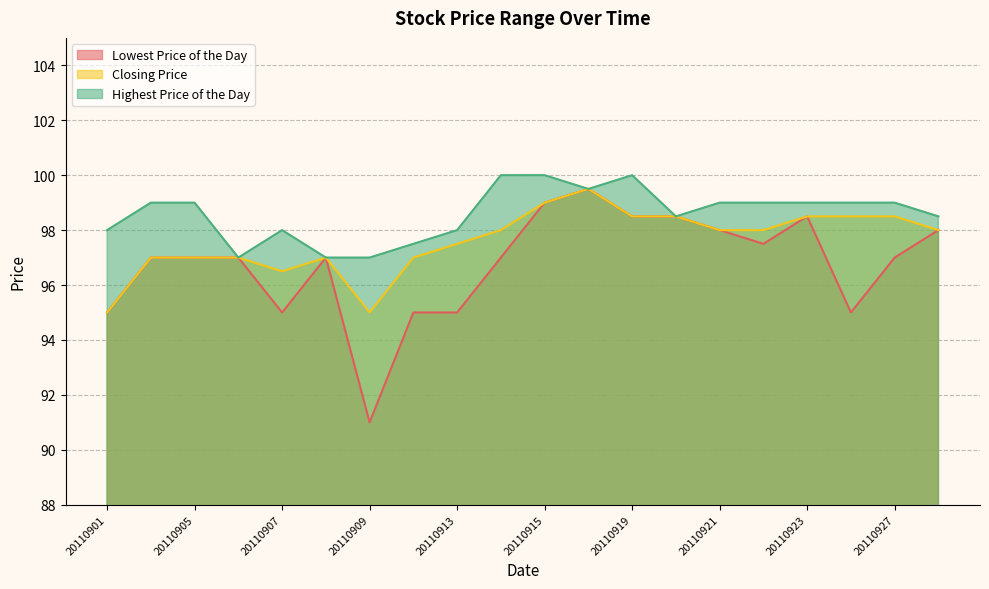

What is the difference between the highest and lowest values at 20110907?

3.0